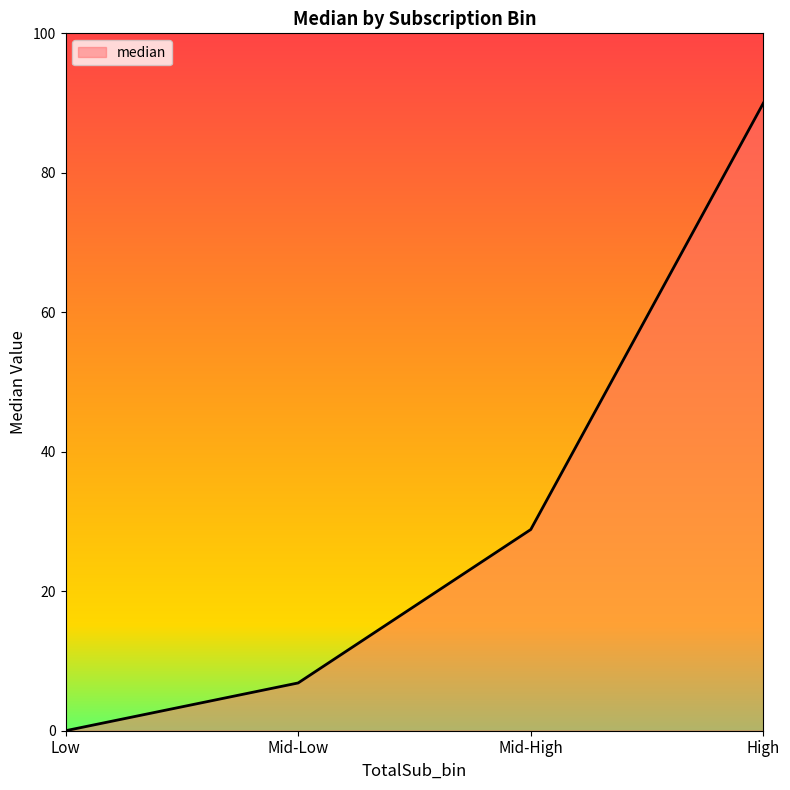

What is the ratio of the value at Mid-High to the value at High?

0.3